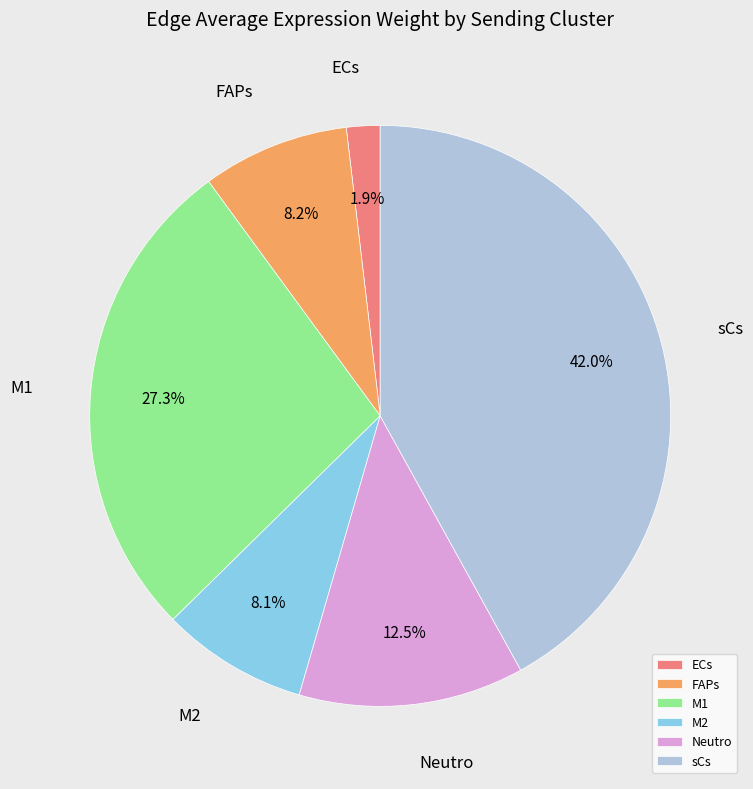

To the nearest percent, what is the difference between the largest and smallest slice percentages?

40%